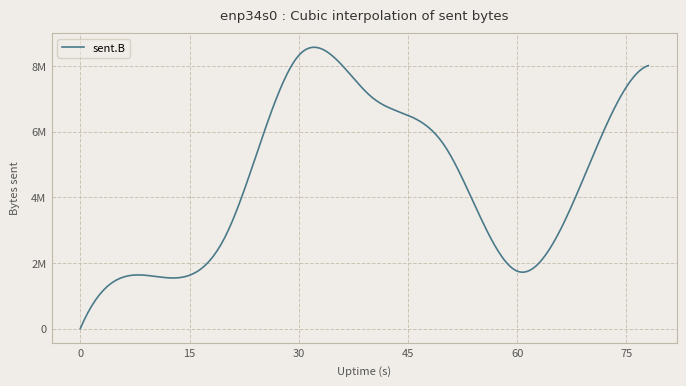

Is this an area chart (filled region under the line)?

No